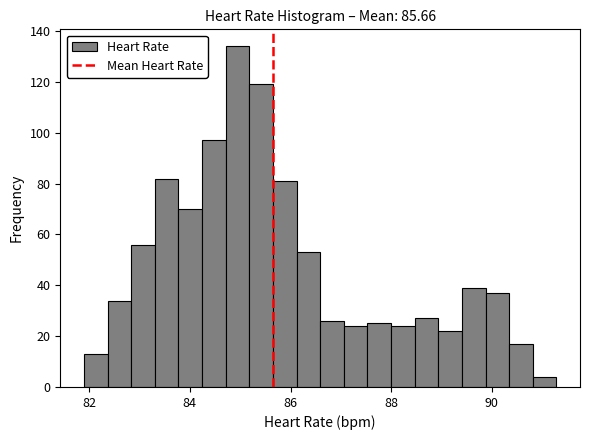

Read against the x-axis, roughly where is the centre of the tallest bar?

85.0